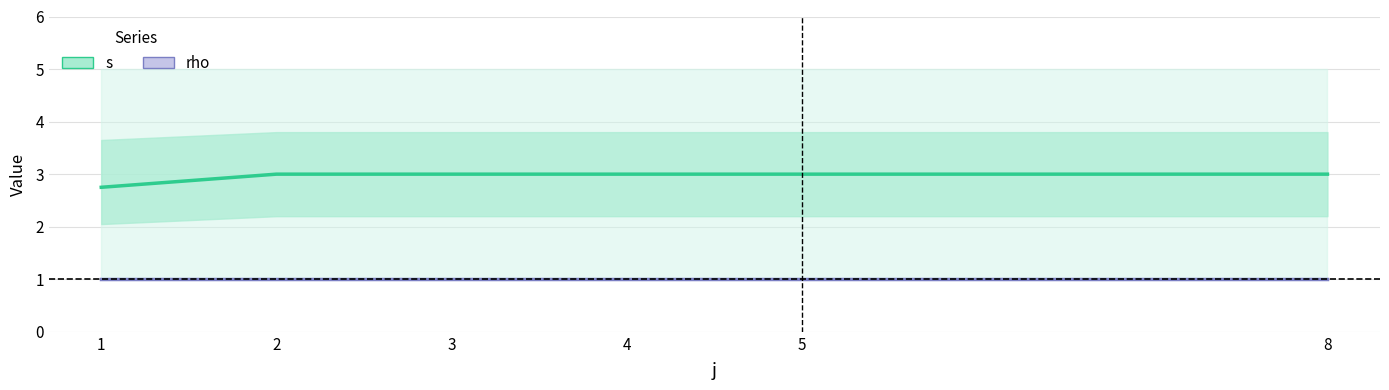

What is the value of the s point at the 1st from the left?

2.8